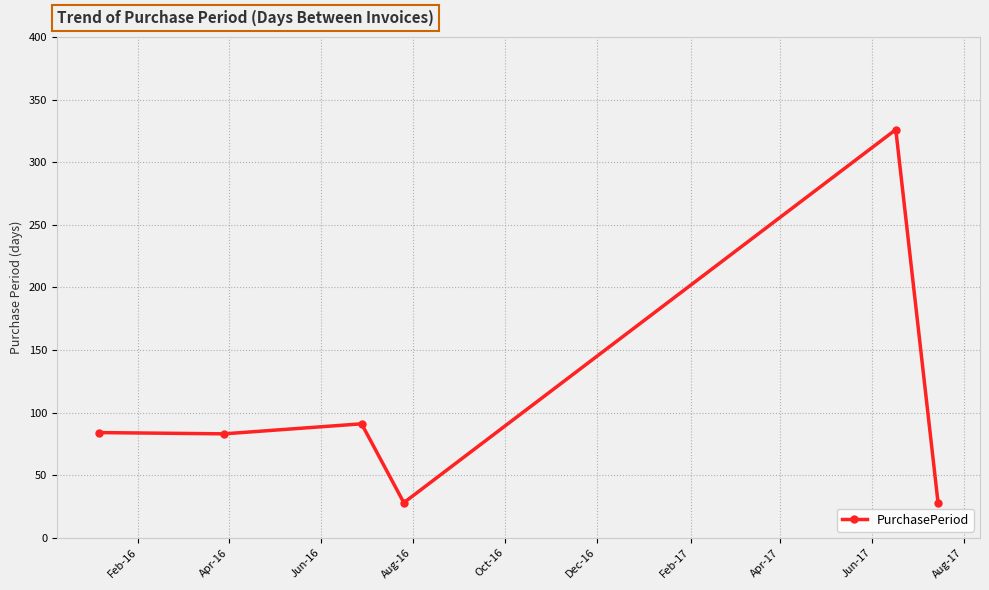

True or false: the data has more than 0 interior local peaks.

True